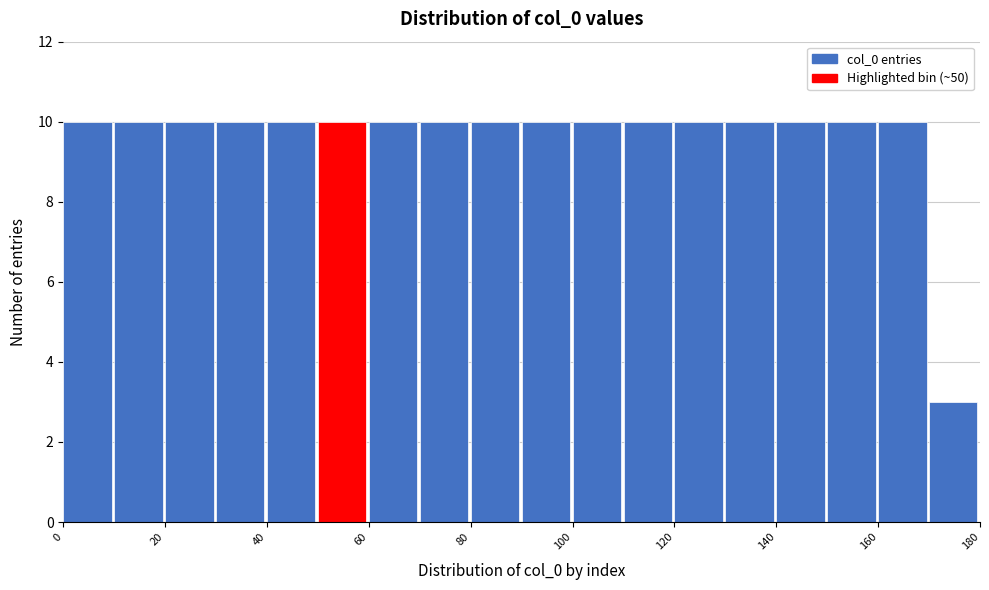

What is the height of the bar covering 120 to 130 on the x-axis? The values are not printed on the chart, so give them approximately, as read against the axis.

10